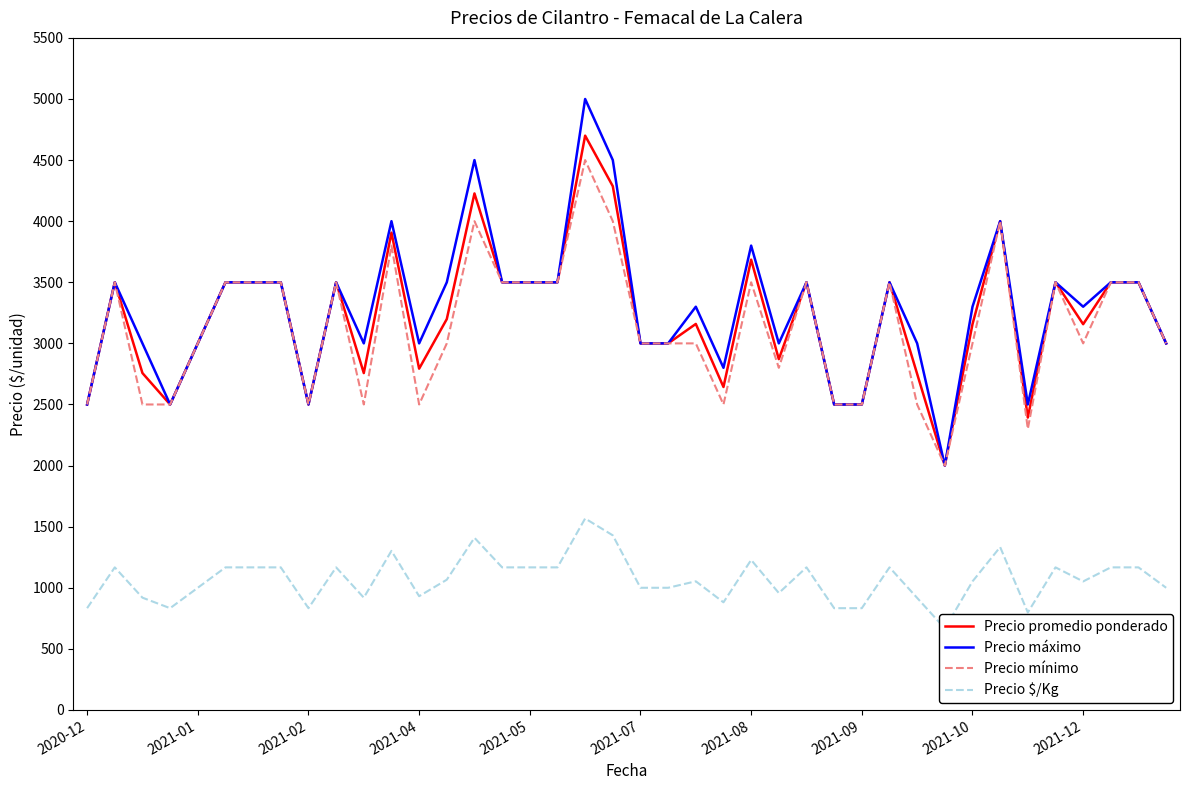

Where is Precio máximo nearest to the value 3500?

2021-01